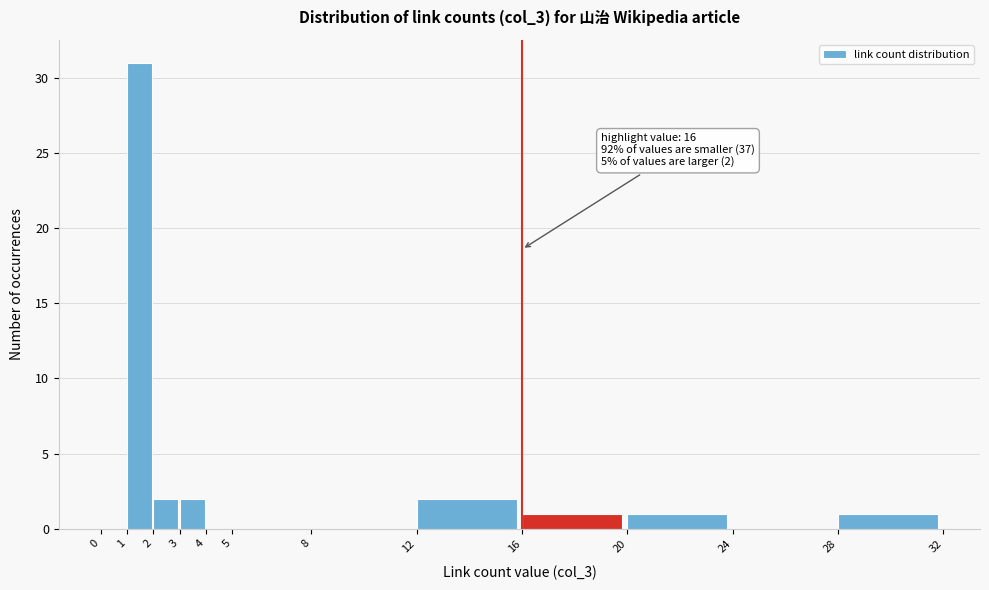

Which range on the x-axis has the tallest bar?

1 to 2